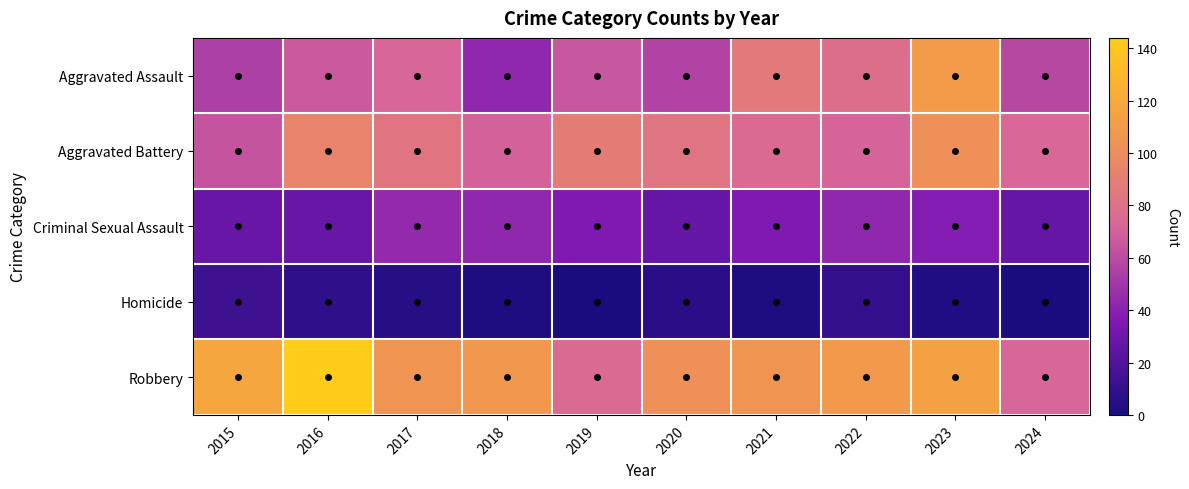

At 2018, list the series in order from largest to smallest.

Robbery, Aggravated Battery, Aggravated Assault, Criminal Sexual Assault, Homicide